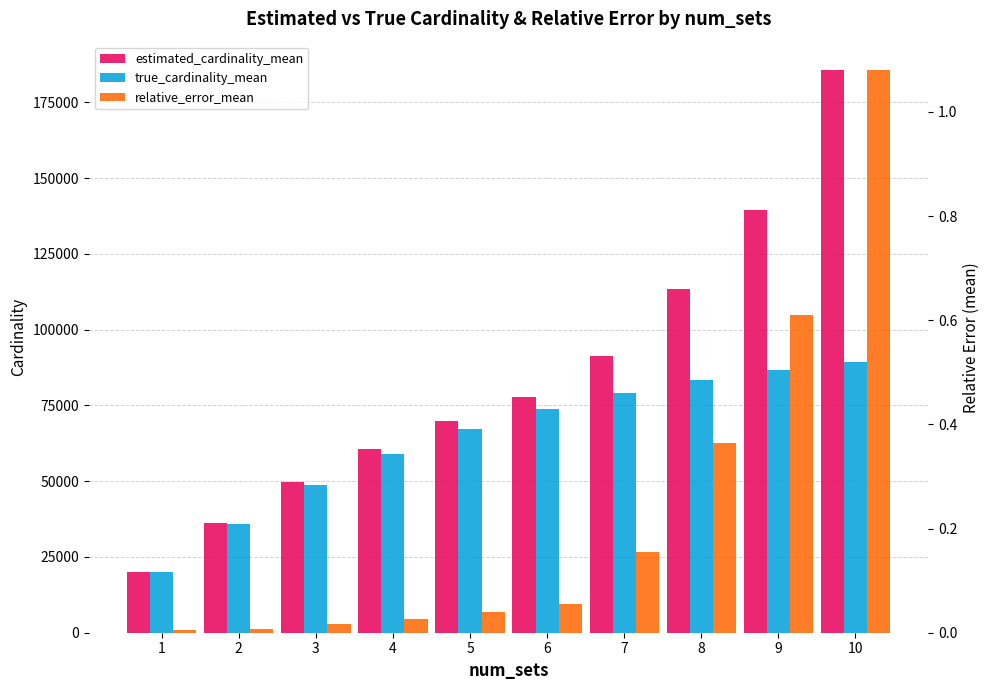

What are all the series names shown in the legend?

estimated_cardinality_mean, true_cardinality_mean, relative_error_mean